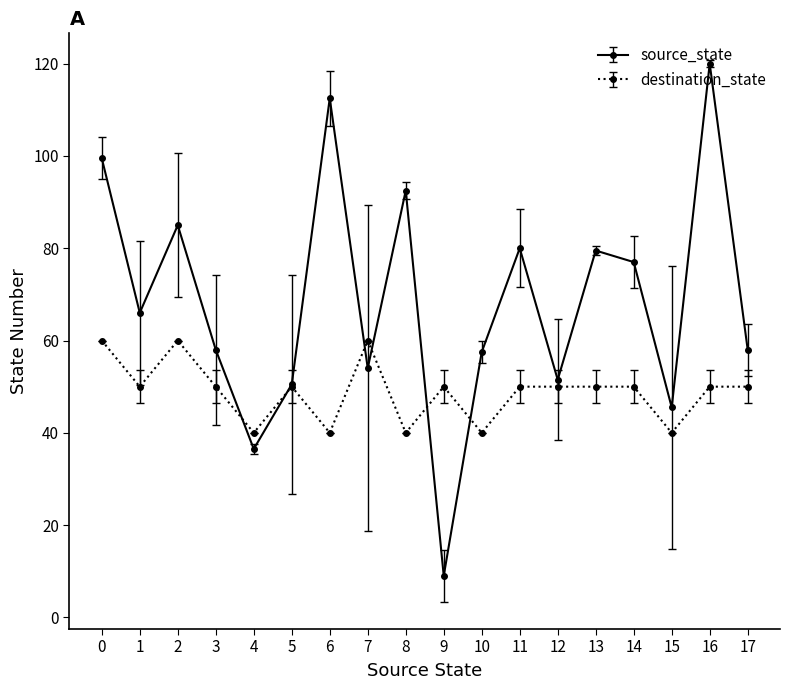

Does the chart have visible grid lines?

No